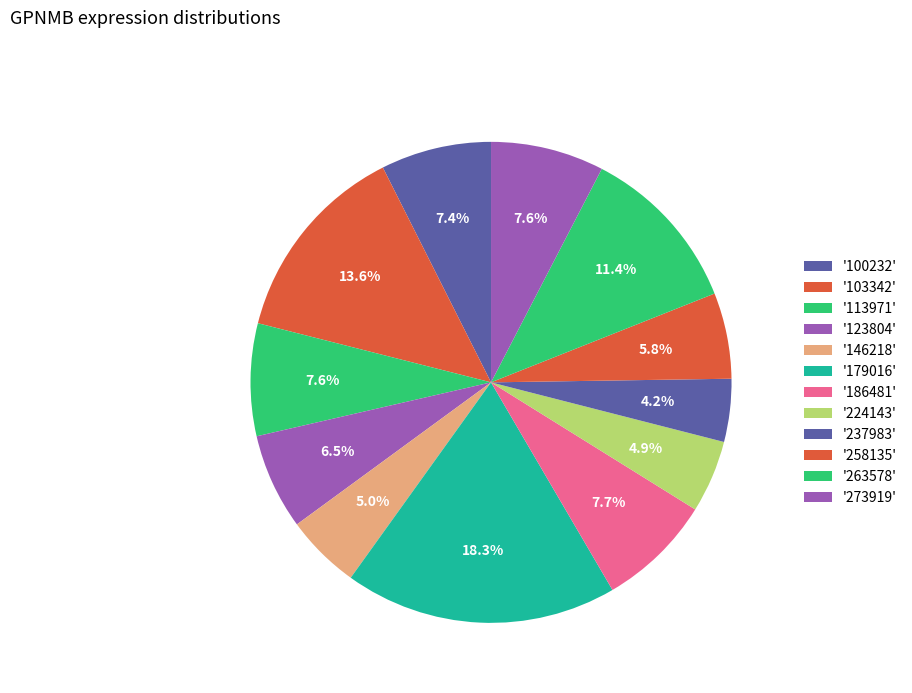

Rank the categories by value from highest to lowest.

179016, 103342, 263578, 186481, 273919, 113971, 100232, 123804, 258135, 146218, 224143, 237983